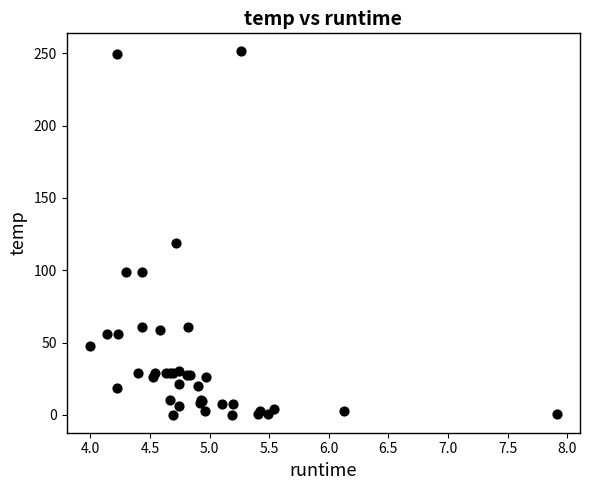

What Y value in the scatter plot is closest to 125?

118.7